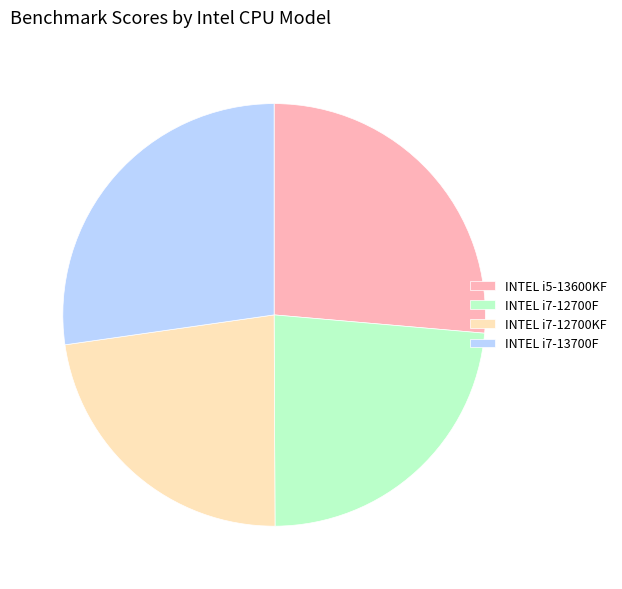

Approximately how many times larger is the value at INTEL i5-13600KF compared to INTEL i7-12700KF?

1.2